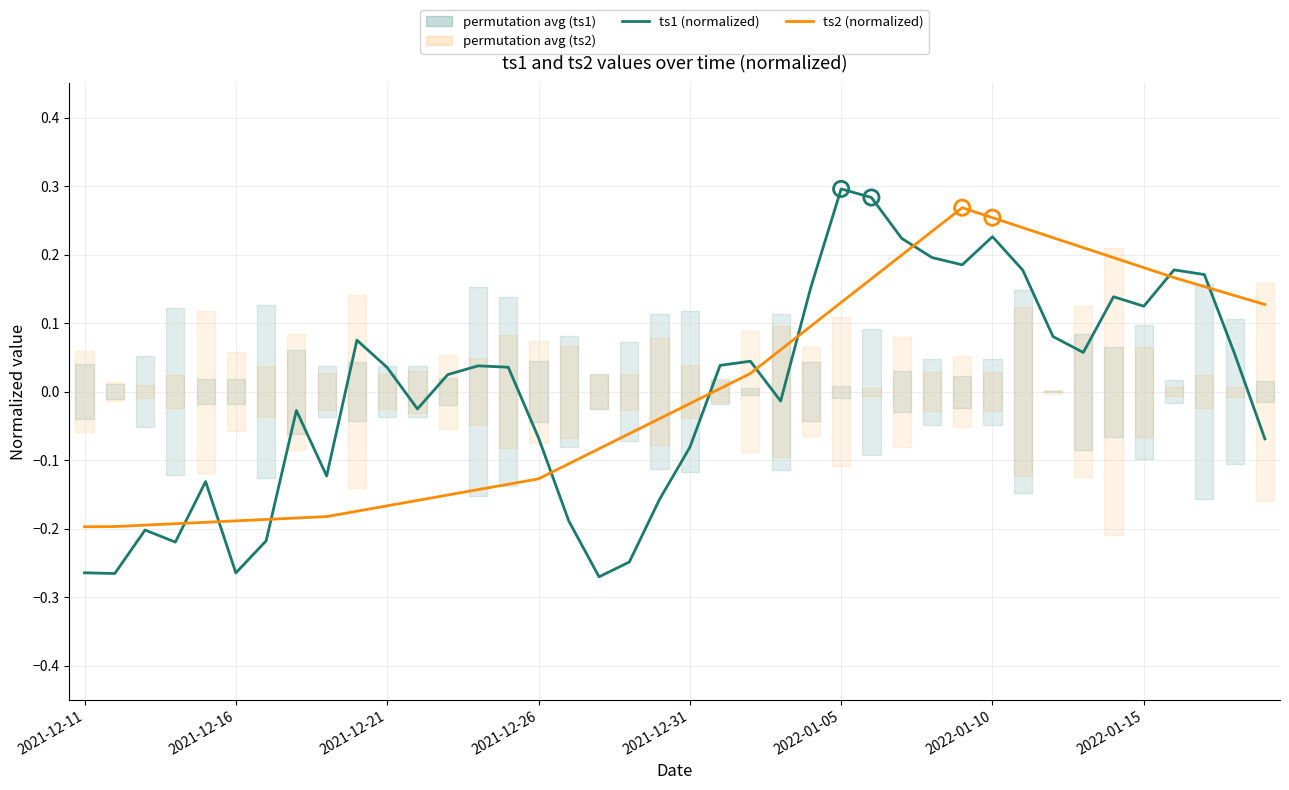

Which series contains the lowest Y value?

ts1 (normalized)